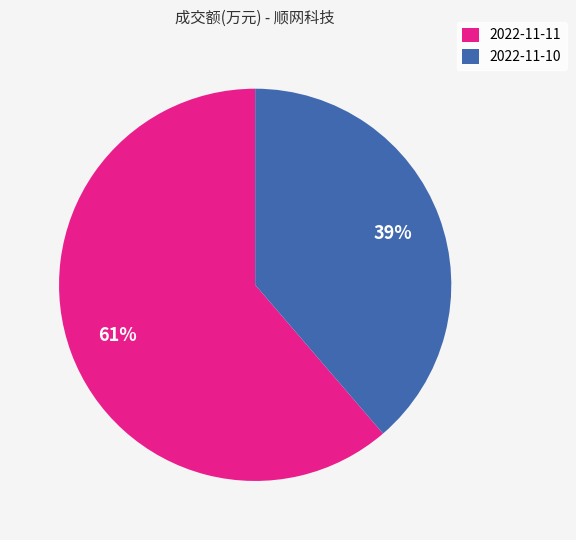

Is it true that 2022-11-11 is 48% of the pie?

False